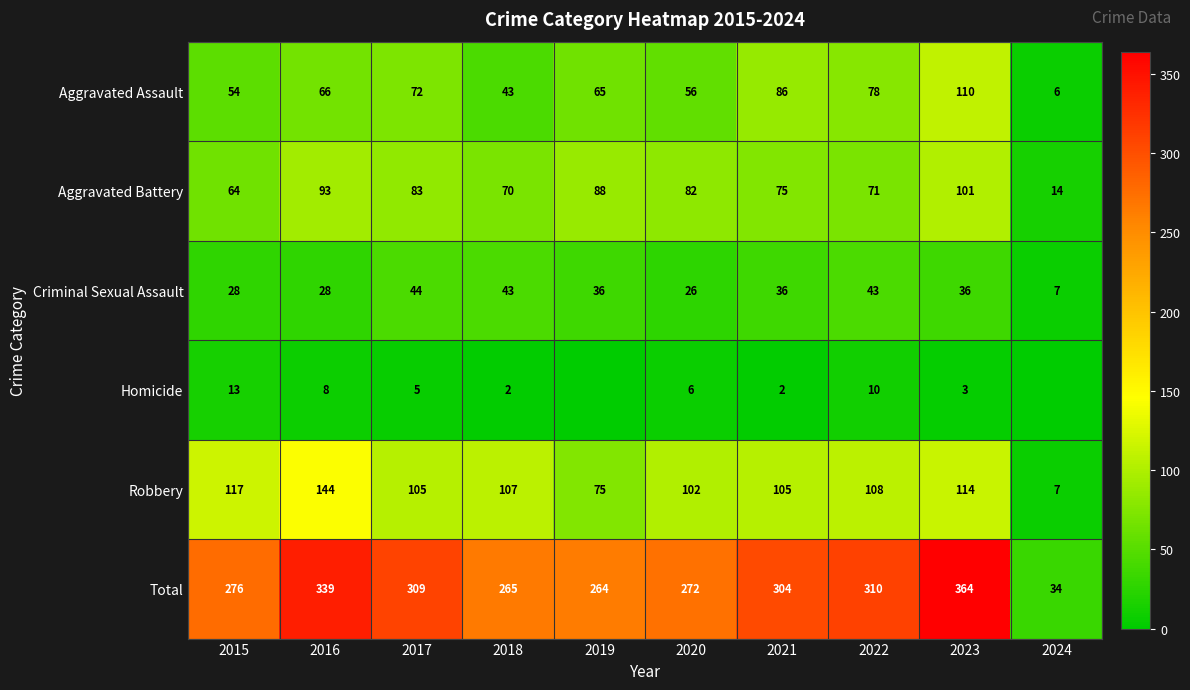

What is the average value of the Aggravated Assault series?

64